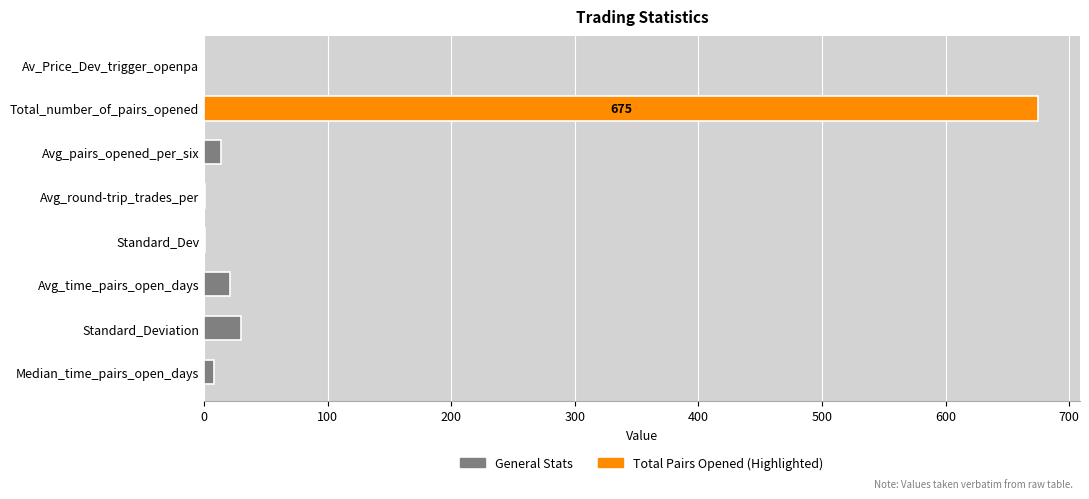

What is the sum of all values?

749.1